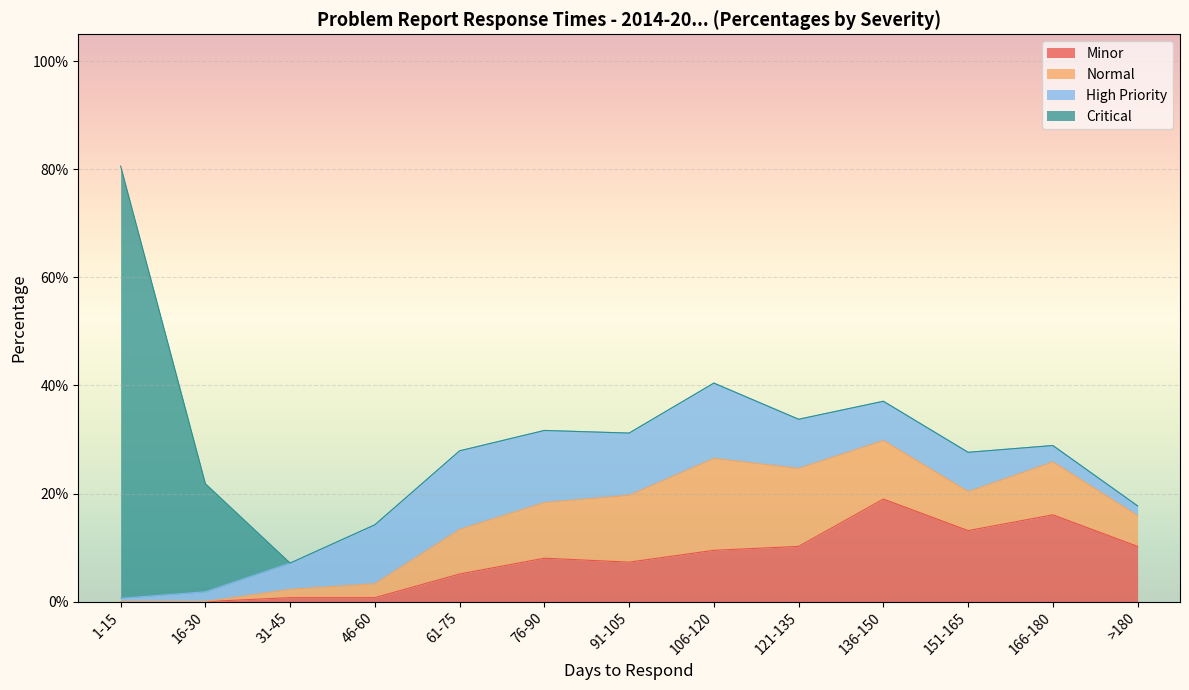

Read the Normal value at 151-165.

0.1